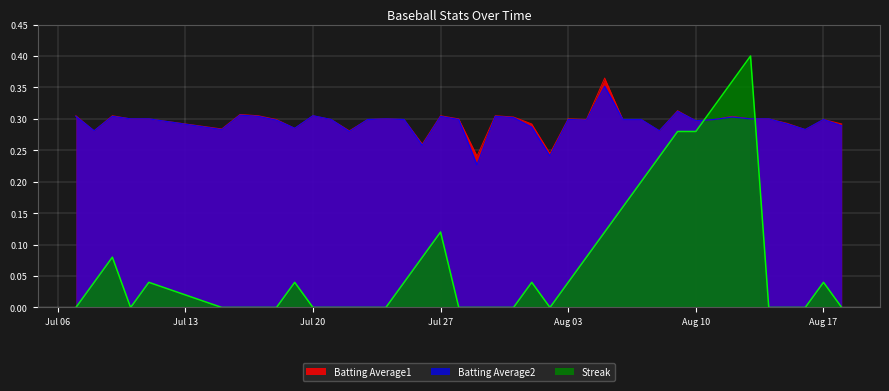

What is the maximum value for Streak?

0.4